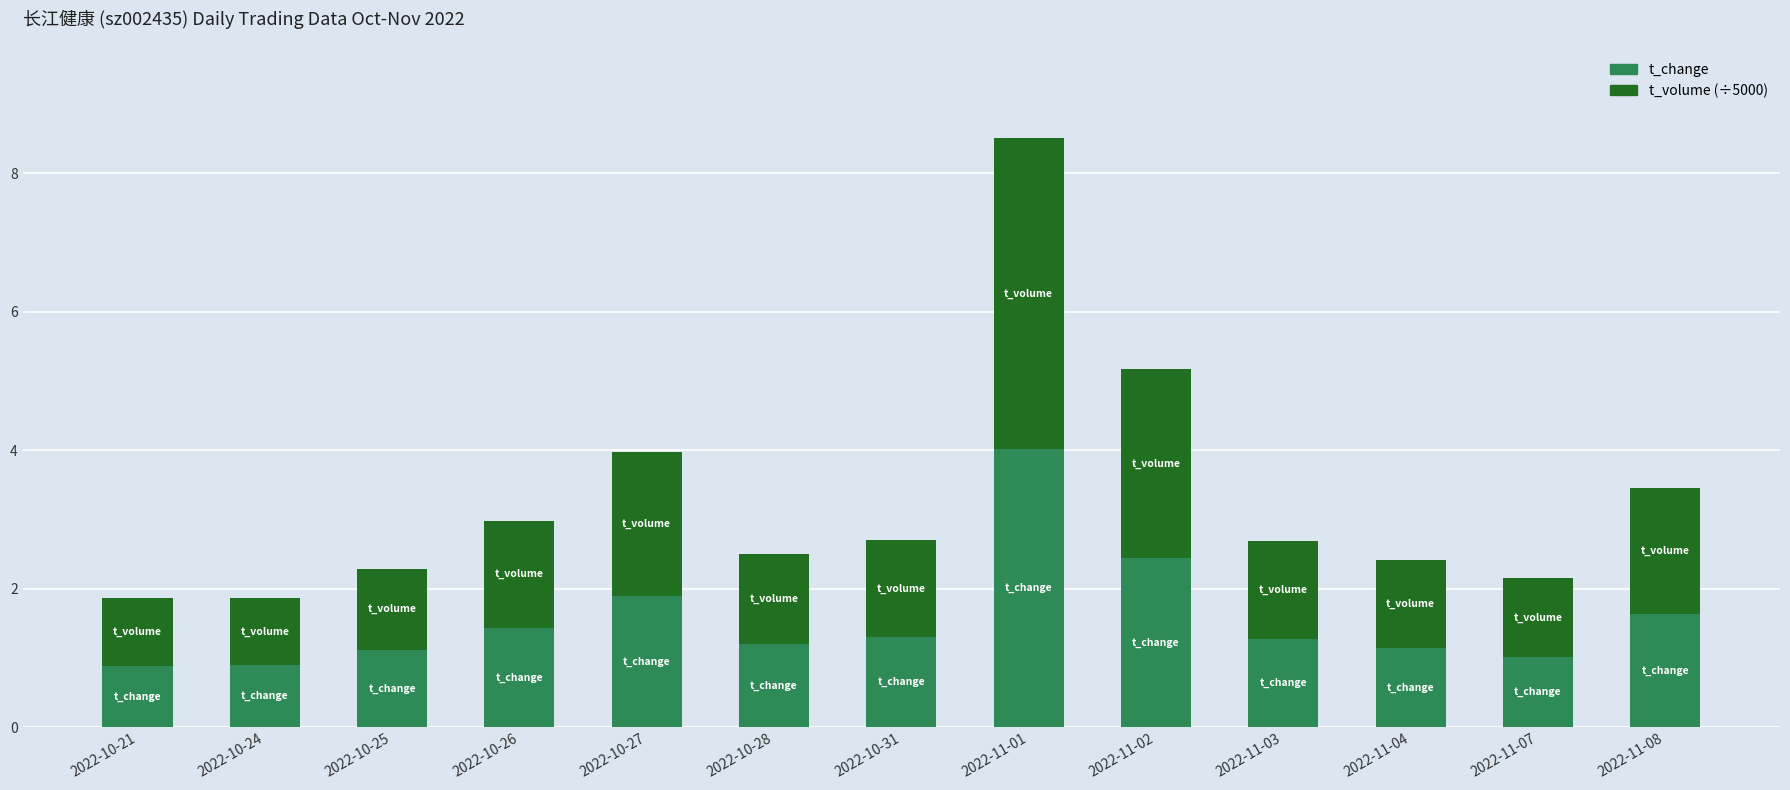

What is the total value across all series at 2022-10-28?

2.5